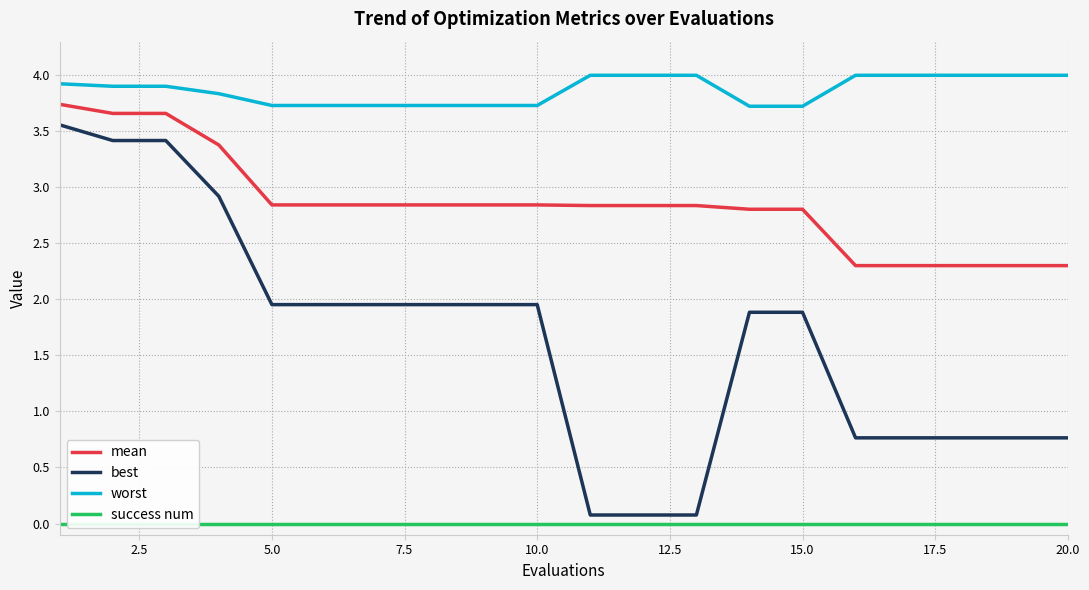

Reading right to left, what are all the values shown in this chart?

mean: 2.3	2.3	2.3	2.3	2.3	2.8	2.8	2.8	2.8	2.8	2.8	2.8	2.8	2.8	2.8	2.8	3.4	3.7	3.7	3.7
best: 0.8	0.8	0.8	0.8	0.8	1.9	1.9	0.1	0.1	0.1	2.0	2.0	2.0	2.0	2.0	2.0	2.9	3.4	3.4	3.6
worst: 4.0	4.0	4.0	4.0	4.0	3.7	3.7	4.0	4.0	4.0	3.7	3.7	3.7	3.7	3.7	3.7	3.8	3.9	3.9	3.9
success num: 0.0	0.0	0.0	0.0	0.0	0.0	0.0	0.0	0.0	0.0	0.0	0.0	0.0	0.0	0.0	0.0	0.0	0.0	0.0	0.0